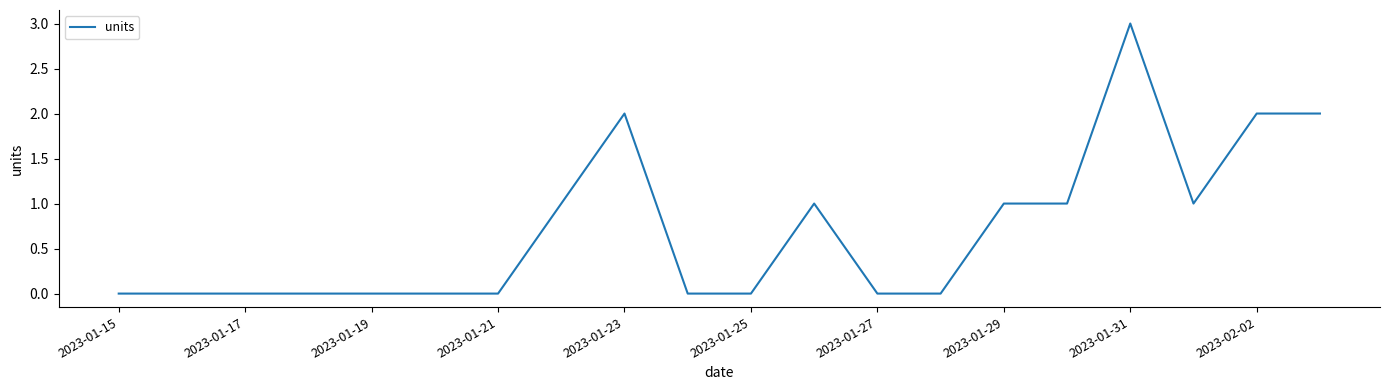

True or false: the data has more than 0 interior local peaks.

True